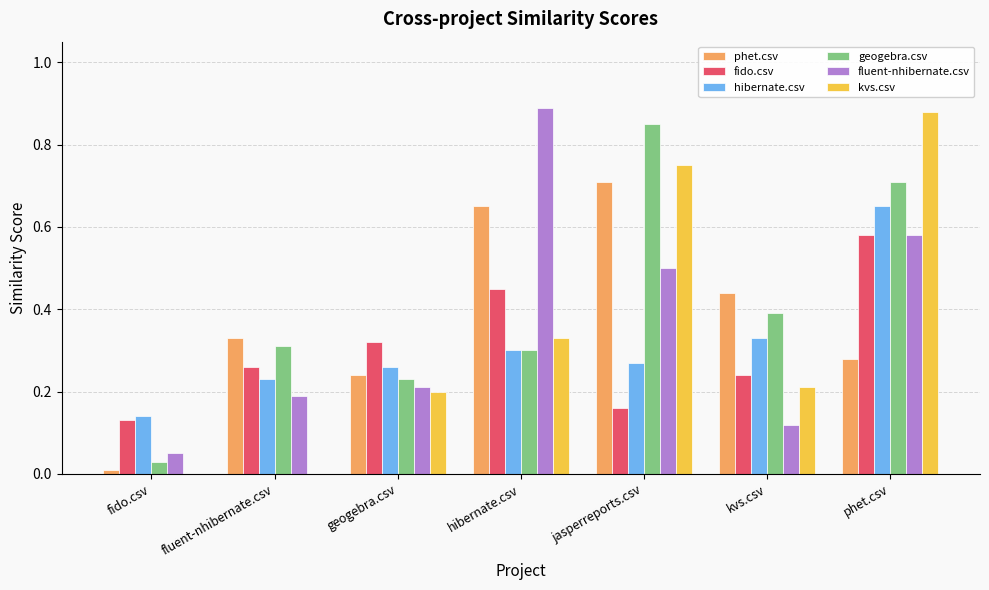

At which label does phet.csv reach its peak?

jasperreports.csv